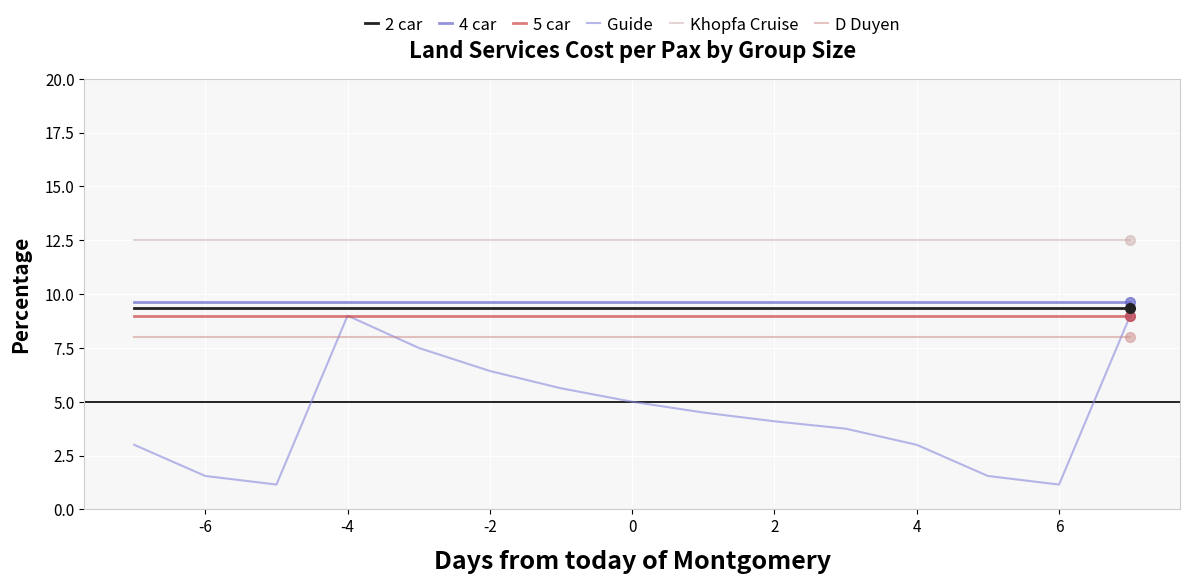

Which series has the largest total across all categories?

Khopfa Cruise